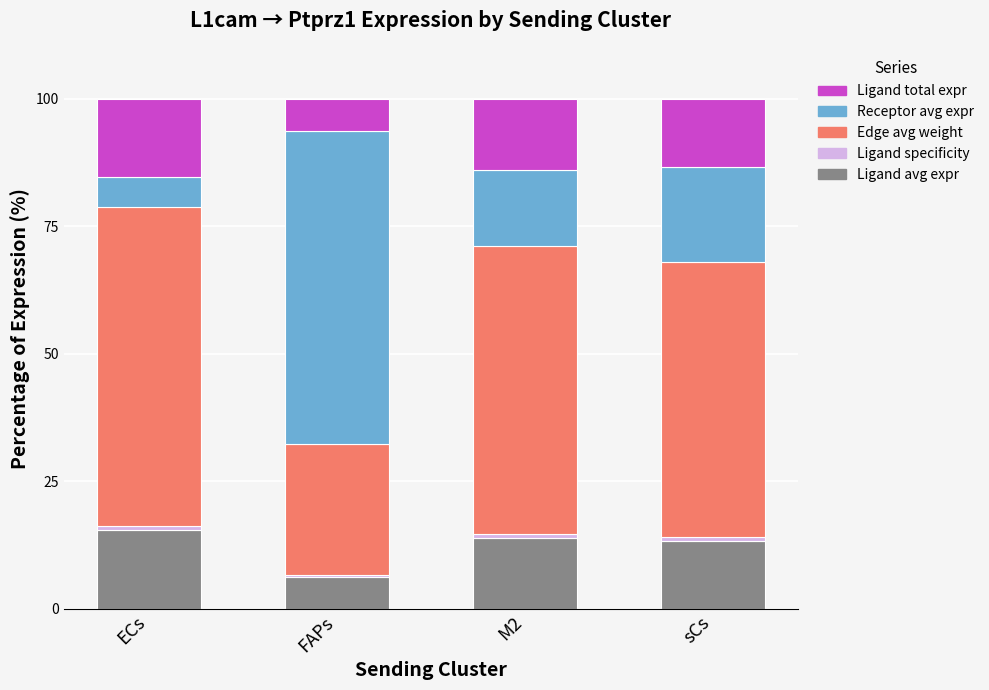

Count the number of data series in this chart.

5